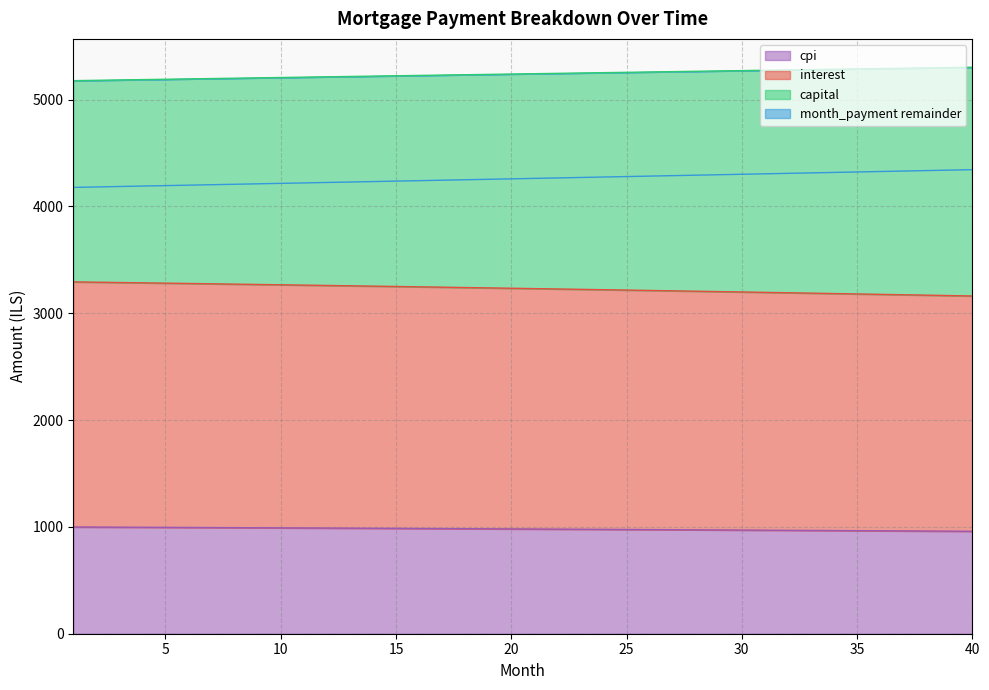

At which label is capital closest to 5239?

20